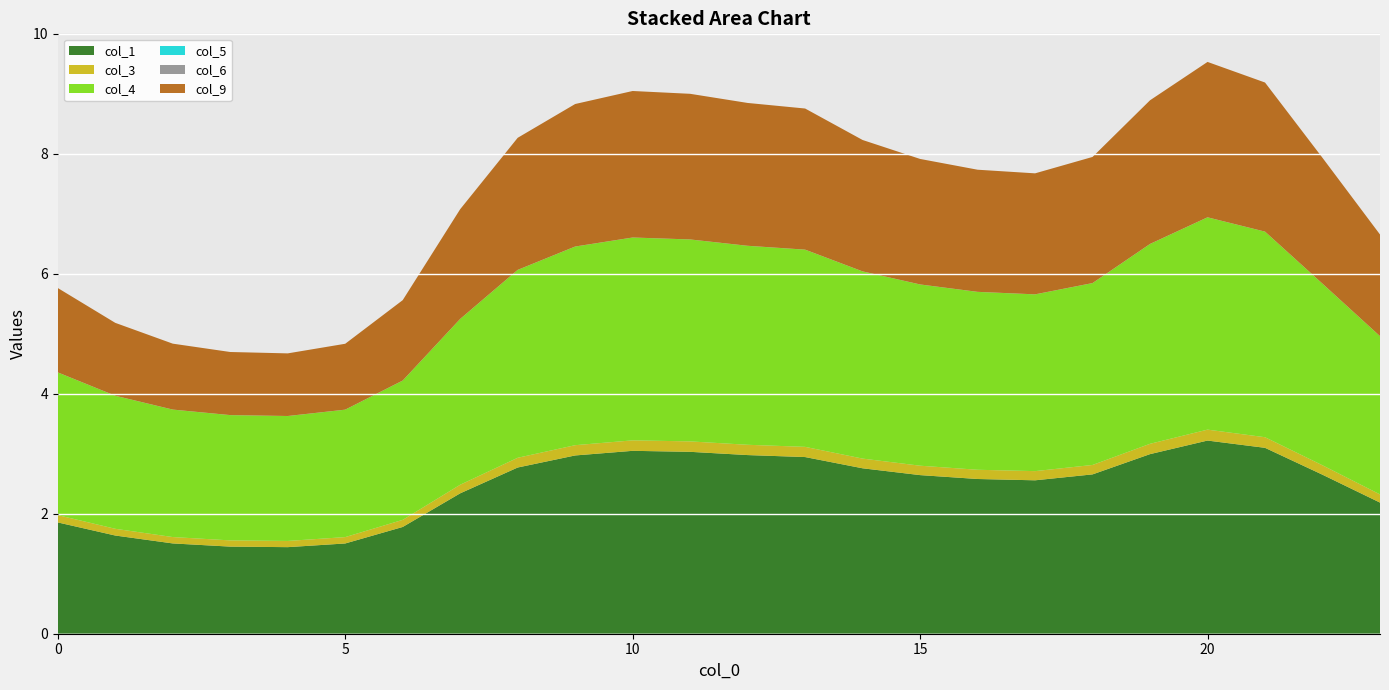

Reading right to left, list all the values displayed in this chart.

col_1: 2.2	2.7	3.1	3.2	3.0	2.7	2.6	2.6	2.6	2.8	2.9	3.0	3.0	3.0	3.0	2.8	2.3	1.8	1.5	1.4	1.5	1.5	1.6	1.9
col_3: 0.1	0.2	0.2	0.2	0.2	0.2	0.2	0.2	0.2	0.2	0.2	0.2	0.2	0.2	0.2	0.2	0.1	0.1	0.1	0.1	0.1	0.1	0.1	0.1
col_4: 2.6	3.0	3.4	3.5	3.3	3.0	2.9	3.0	3.0	3.1	3.3	3.3	3.4	3.4	3.3	3.1	2.8	2.3	2.1	2.1	2.1	2.1	2.2	2.4
col_5: 0.0	0.0	0.0	0.0	0.0	0.0	0.0	0.0	0.0	0.0	0.0	0.0	0.0	0.0	0.0	0.0	0.0	0.0	0.0	0.0	0.0	0.0	0.0	0.0
col_6: 0.0	0.0	0.0	0.0	0.0	0.0	0.0	0.0	0.0	0.0	0.0	0.0	0.0	0.0	0.0	0.0	0.0	0.0	0.0	0.0	0.0	0.0	0.0	0.0
col_9: 1.7	2.1	2.5	2.6	2.4	2.1	2.0	2.0	2.1	2.2	2.4	2.4	2.4	2.4	2.4	2.2	1.8	1.3	1.1	1.0	1.1	1.1	1.2	1.4